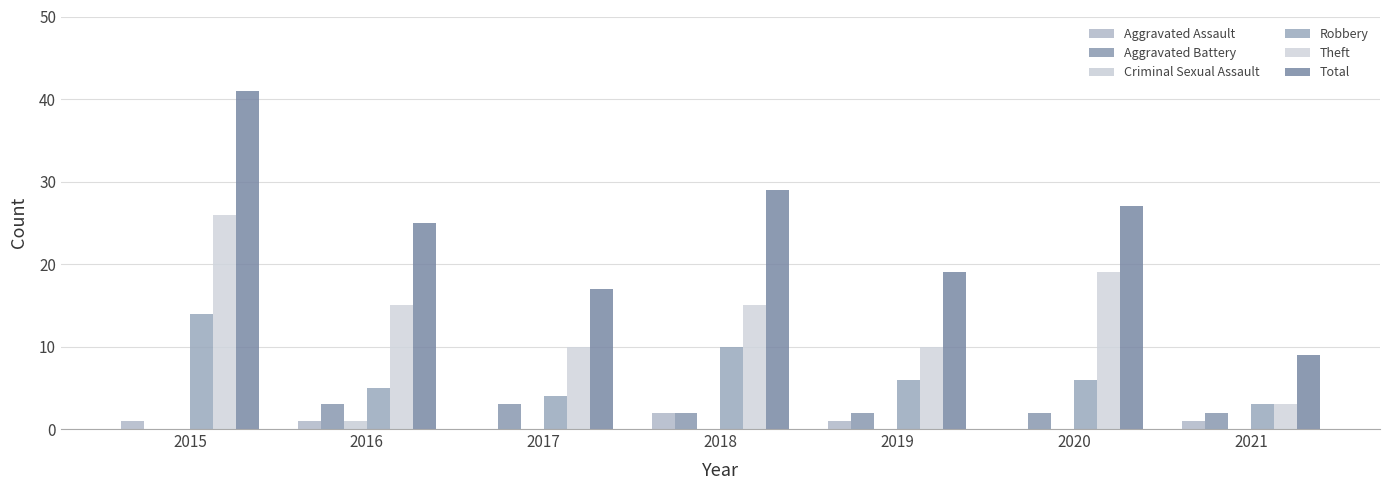

What is the sum of all Theft values?

98